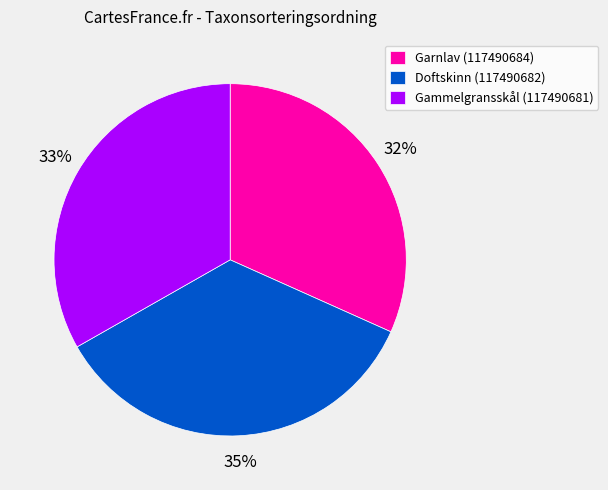

The Doftskinn (117490682) slice represents 35% of the pie. True or false?

True